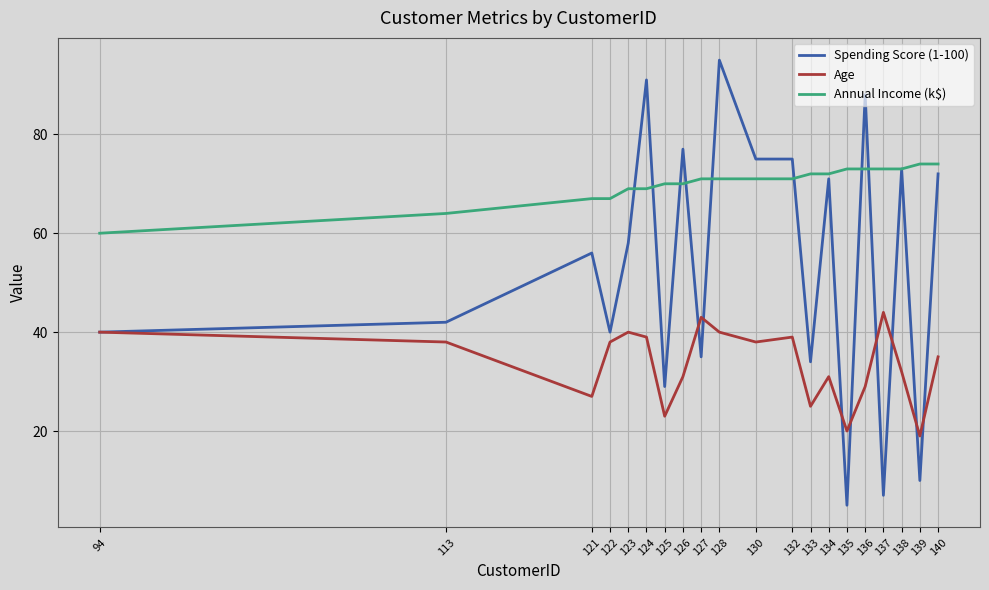

Rank the series by their average value, from highest to lowest.

Annual Income (k$), Spending Score (1-100), Age